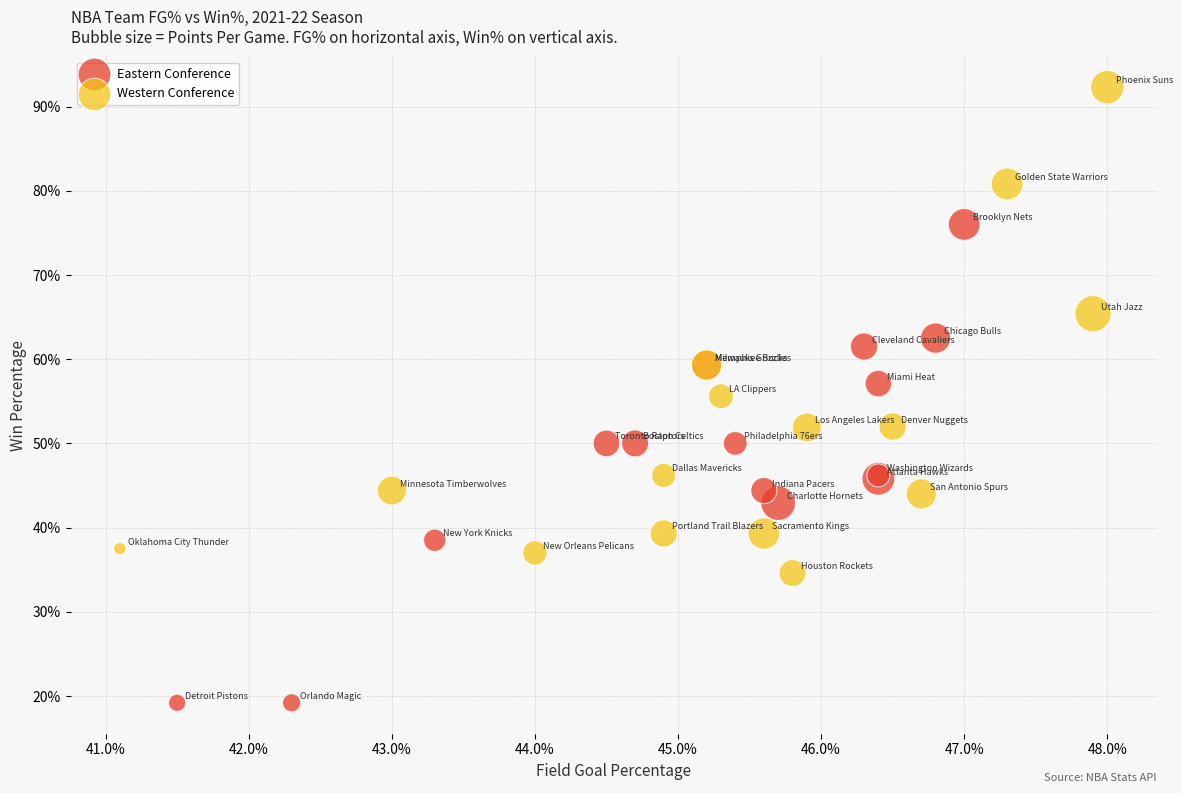

Which series reaches the maximum Y coordinate?

Western Conference